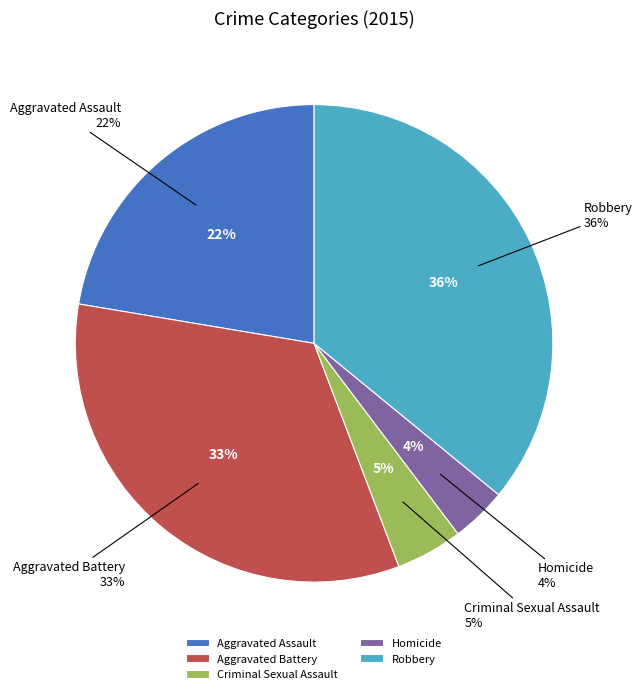

What percentage do Criminal Sexual Assault and Robbery together represent?

40.5%